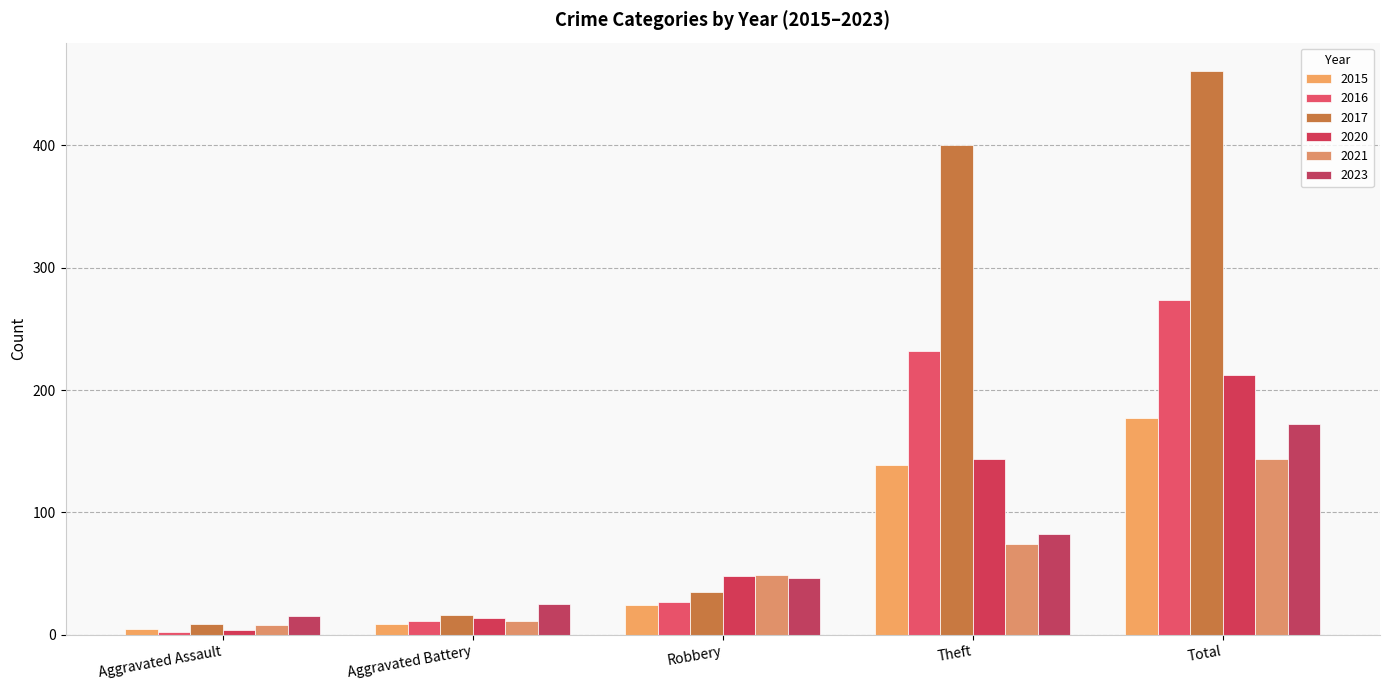

What is the smallest value displayed?

2